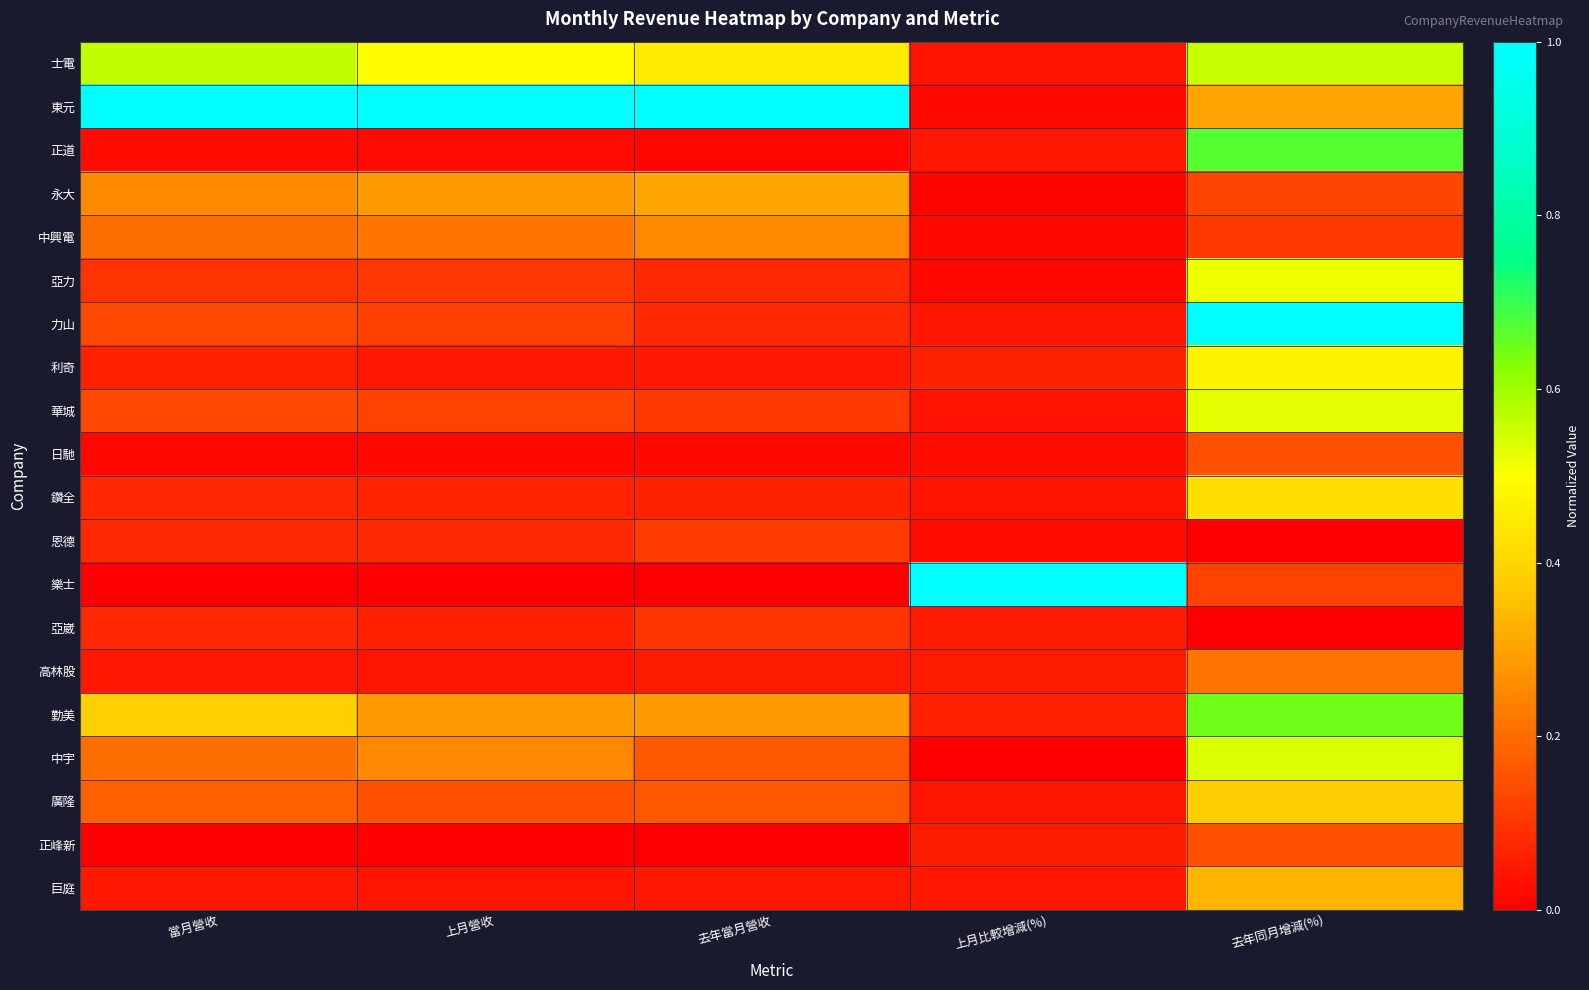

Which series has the largest total across all categories?

東元